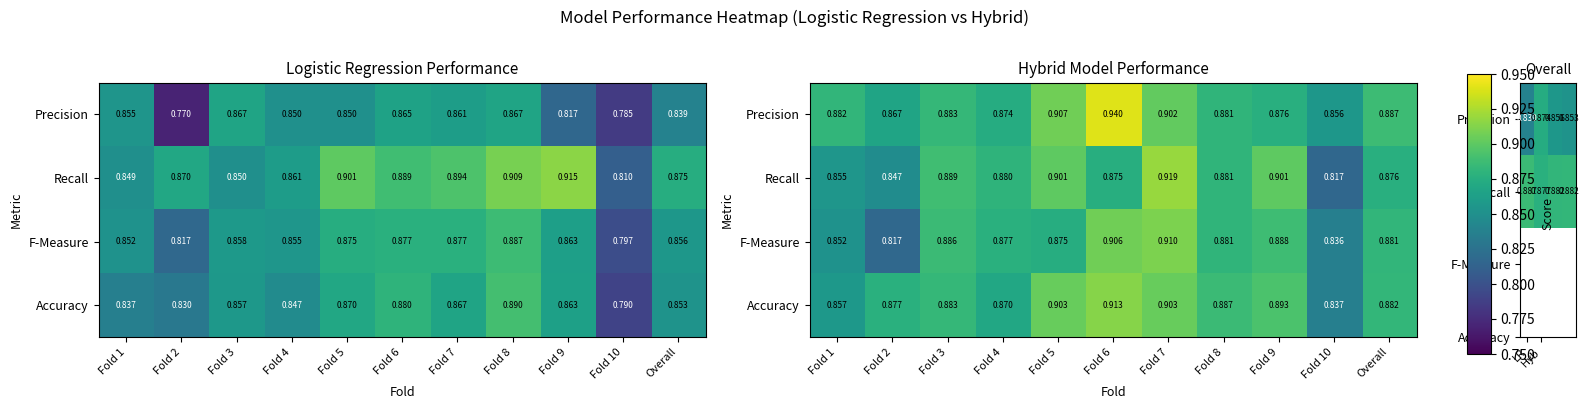

What is the average value of the Hybrid series?

0.9